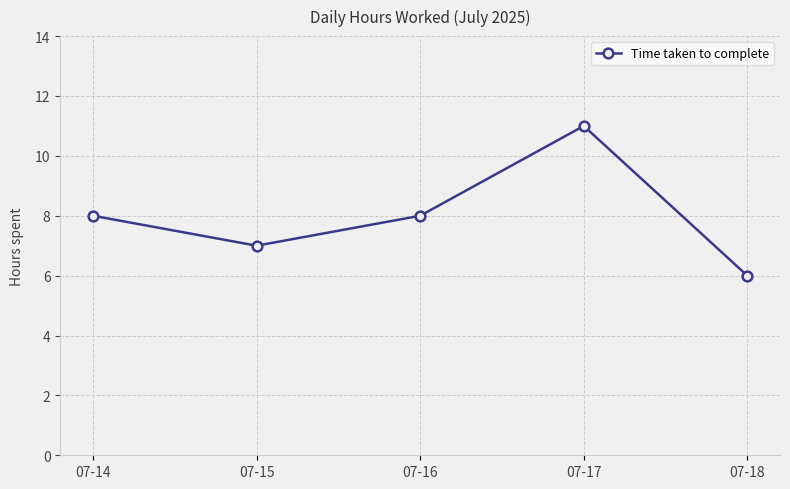

Reading left to right, extract all data points from this chart.

8	7	8	11	6